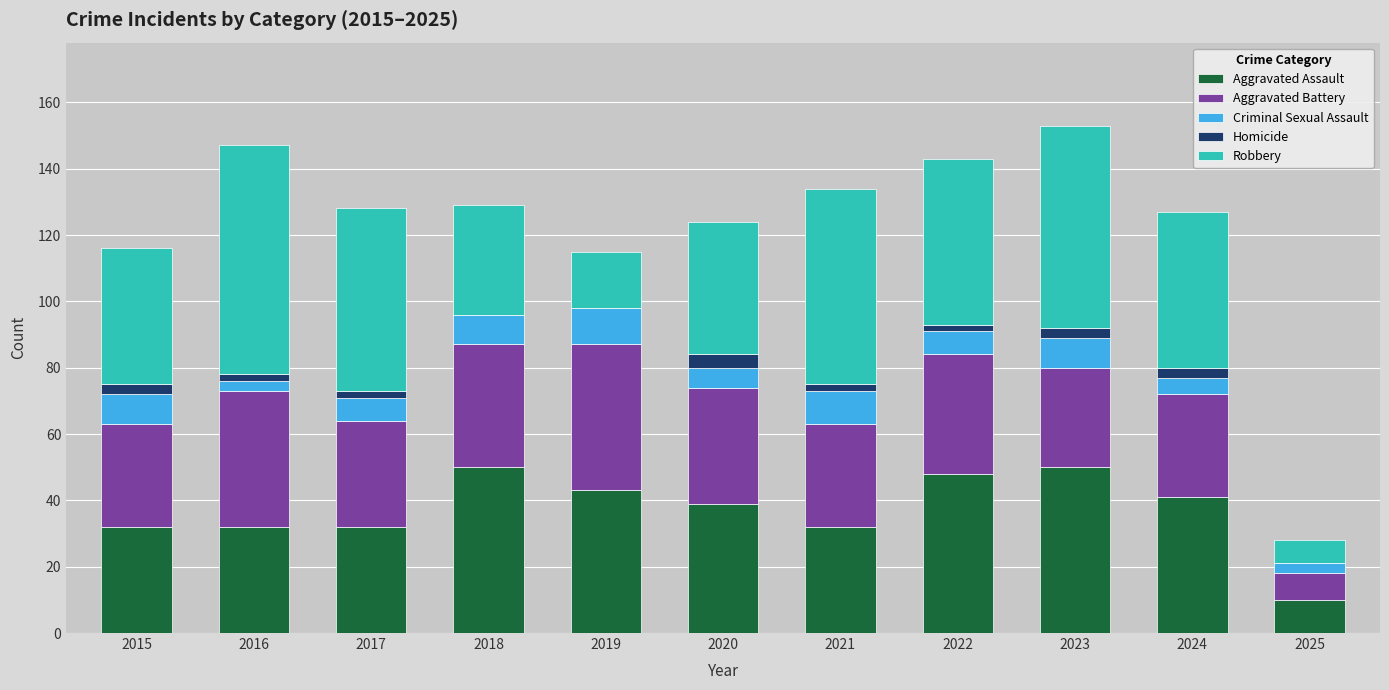

The value of Aggravated Assault at 2020 is 39. True or false?

True